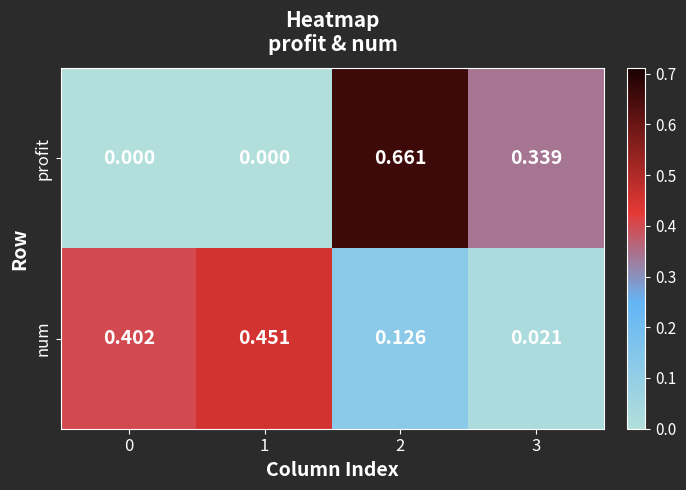

Which series changed the most between 0 and 1?

num